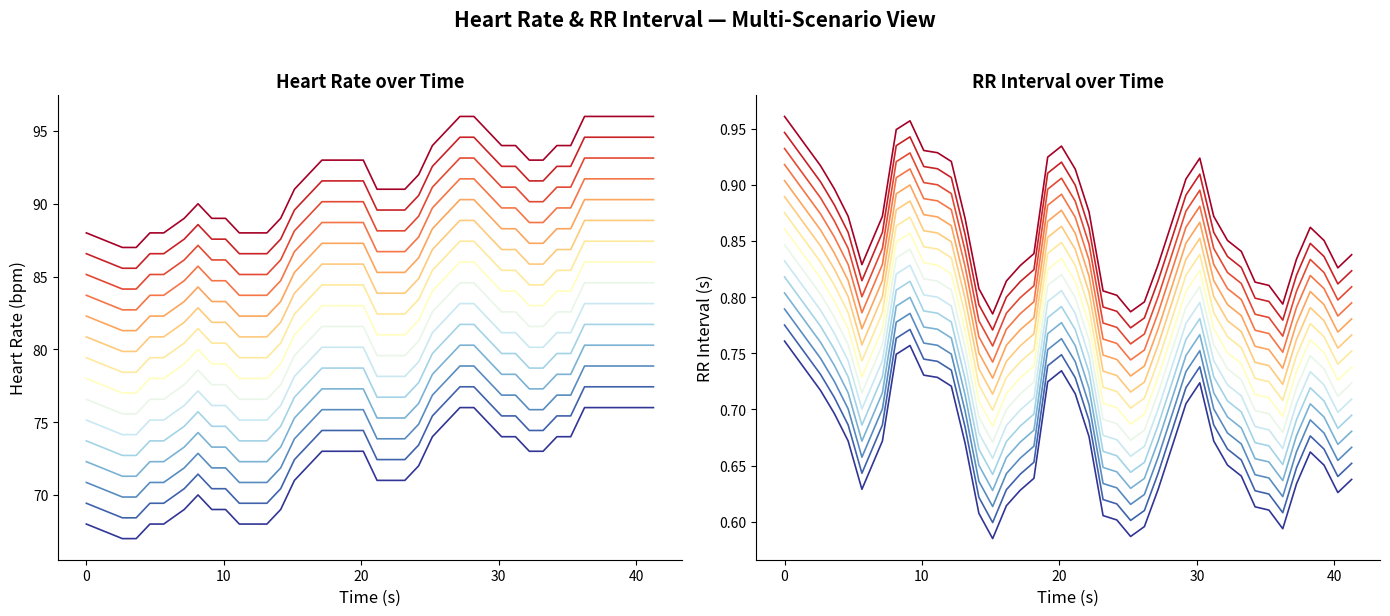

What is the lowest value of the HeartRate series?

69.9